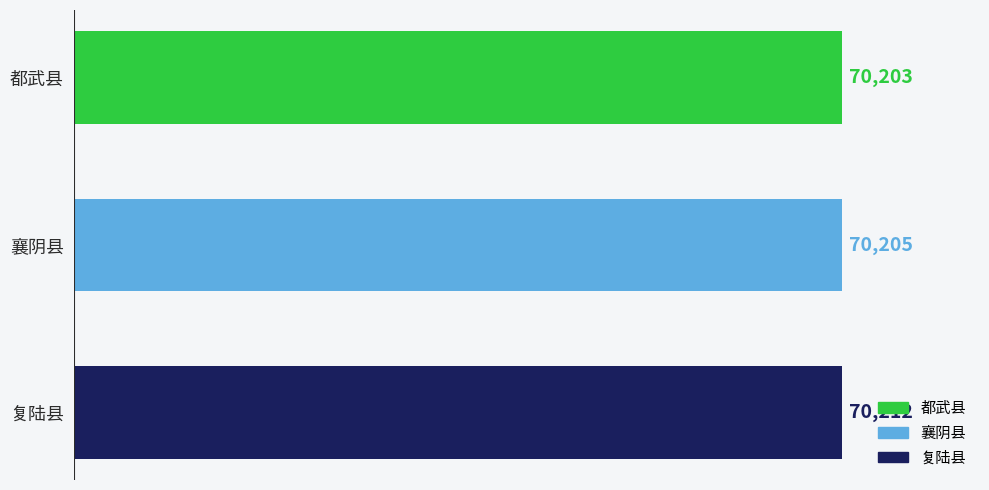

Is it true that the value at 襄阴县 is 14108?

False